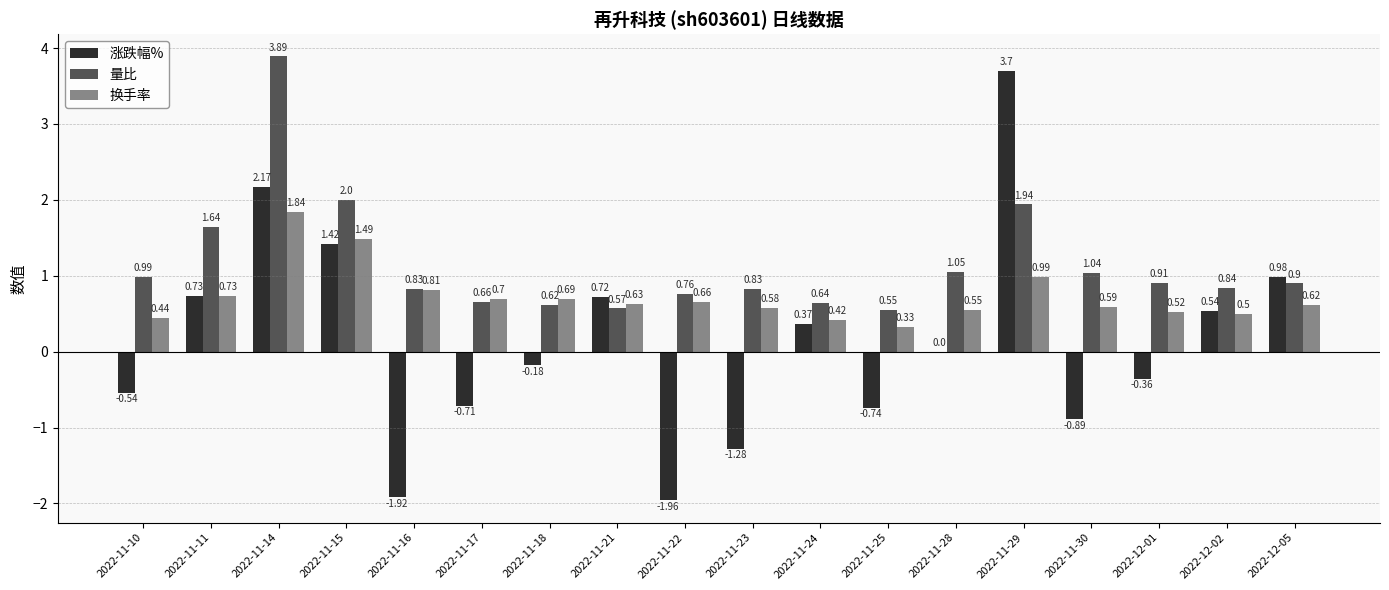

How many series are shown in this chart?

3